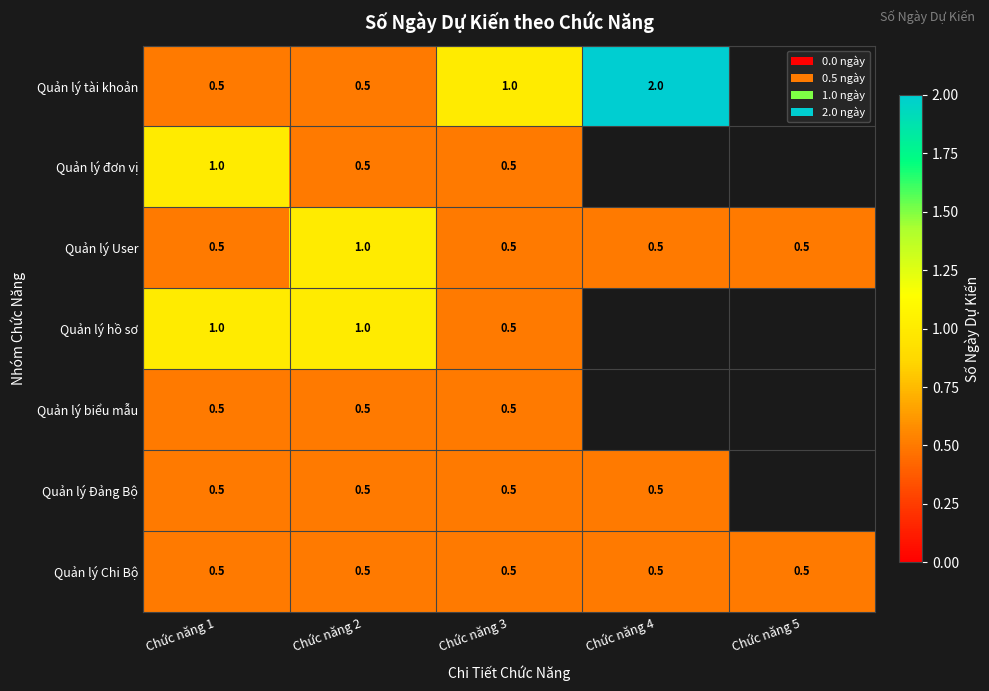

The Quản lý hồ sơ series shows 0.5 at Chức năng 3. True or false?

True